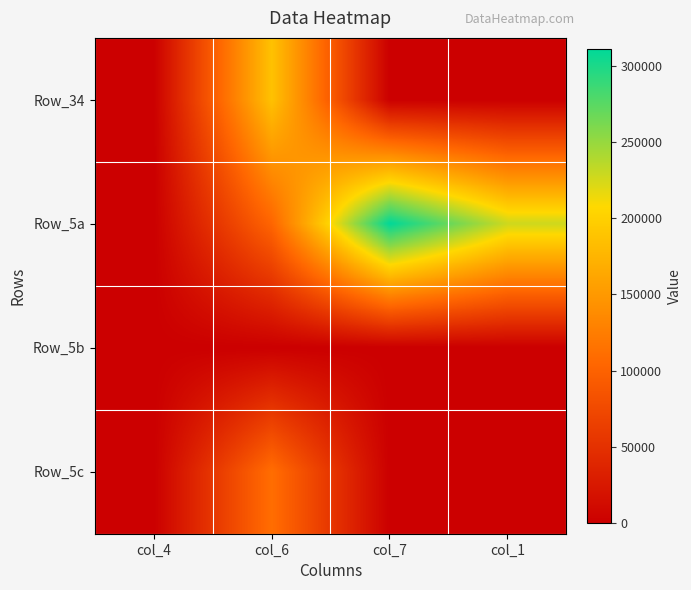

Reading right to left, transcribe all the data shown in this chart.

Row_34: col_1=0	col_7=0	col_6=186726	col_4=1
Row_5a: col_1=227541	col_7=311182	col_6=103102	col_4=0
Row_5b: col_1=0	col_7=0	col_6=0	col_4=0
Row_5c: col_1=0	col_7=0	col_6=111114	col_4=0